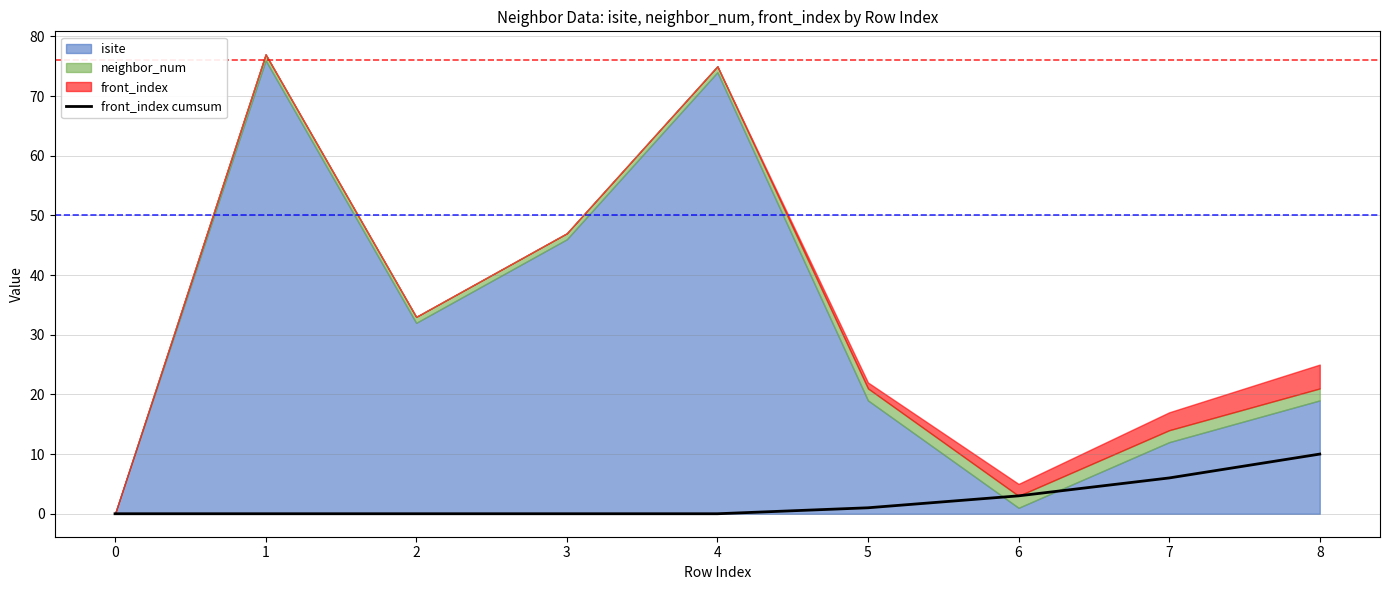

How many lines are shown in the chart?

1